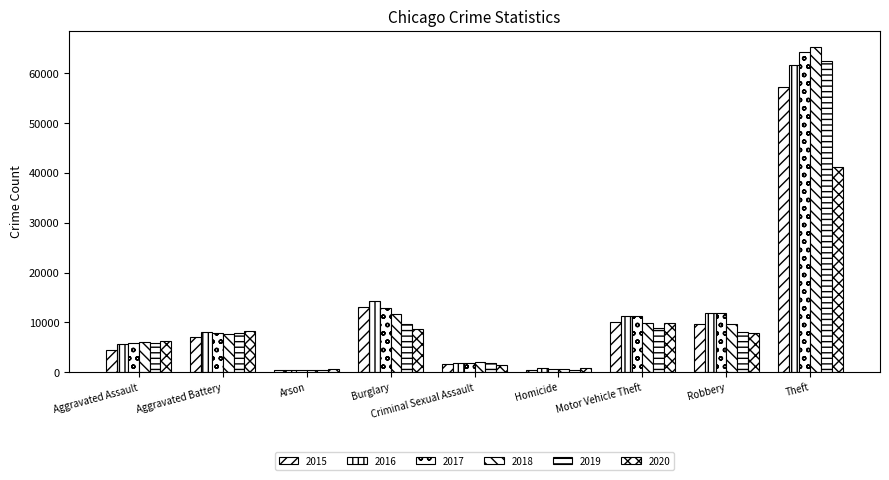

True or false: 2017 has a value of 1144 at Homicide.

False